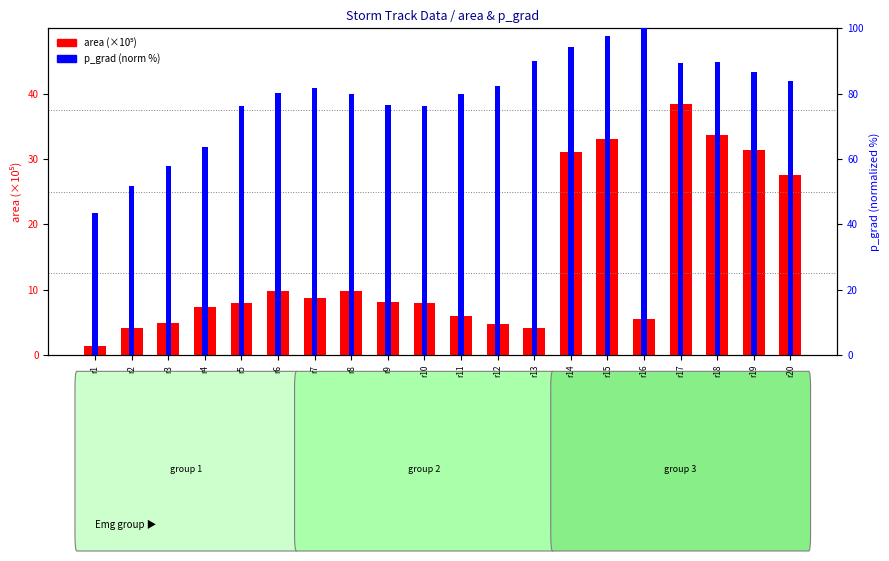

At which label is area (×10⁵) closest to 19?

r20